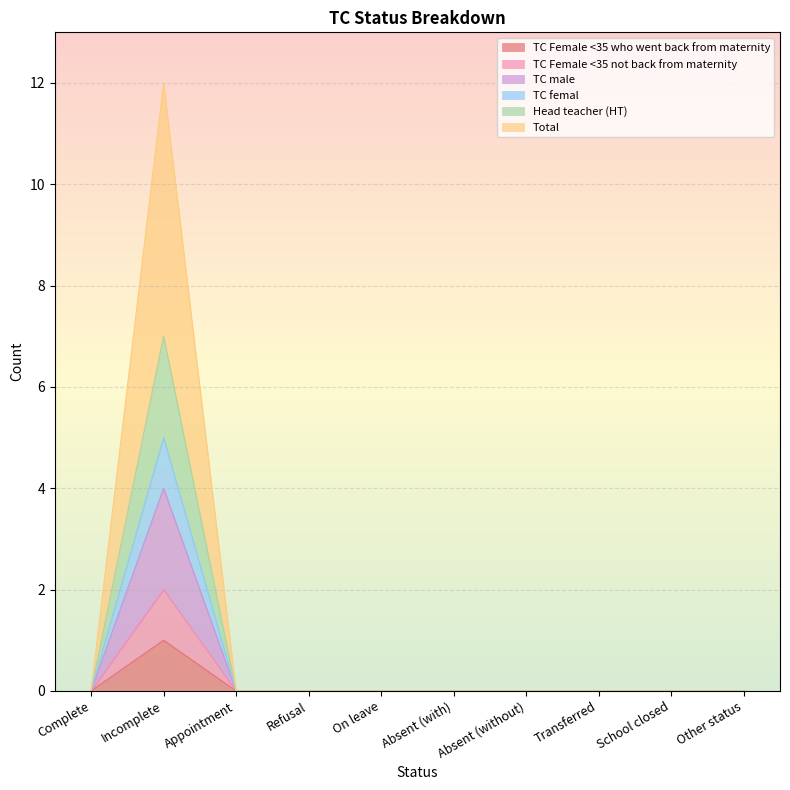

How many values in the TC male series exceed 0?

1